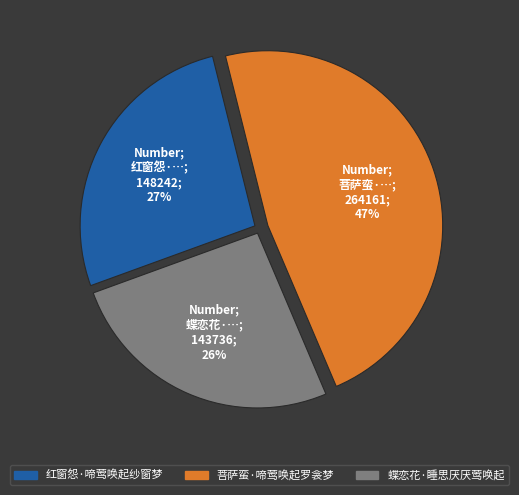

How many slices are in this pie chart?

3